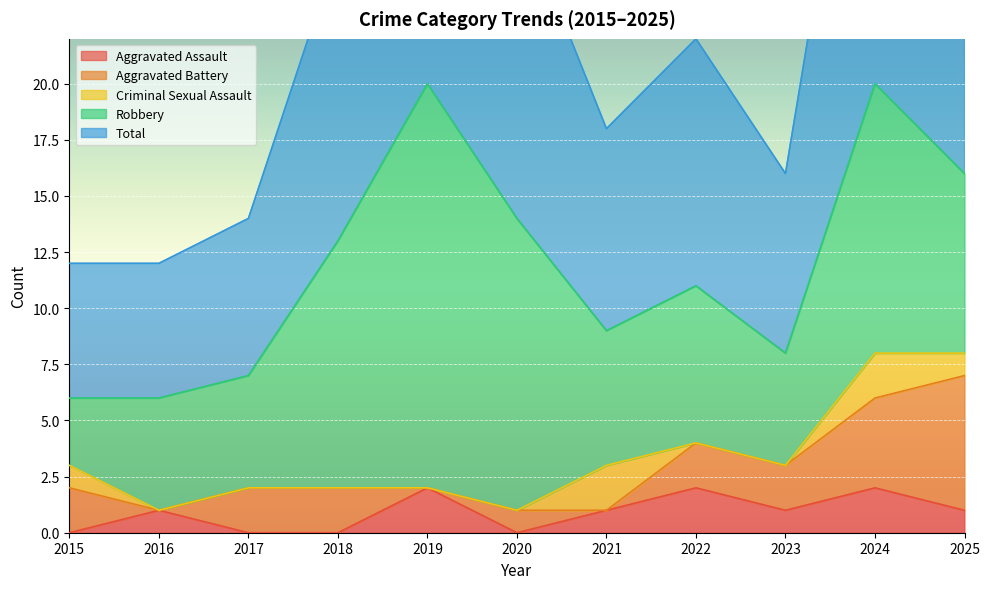

What is the spread (max minus min) of values at 2023?

8